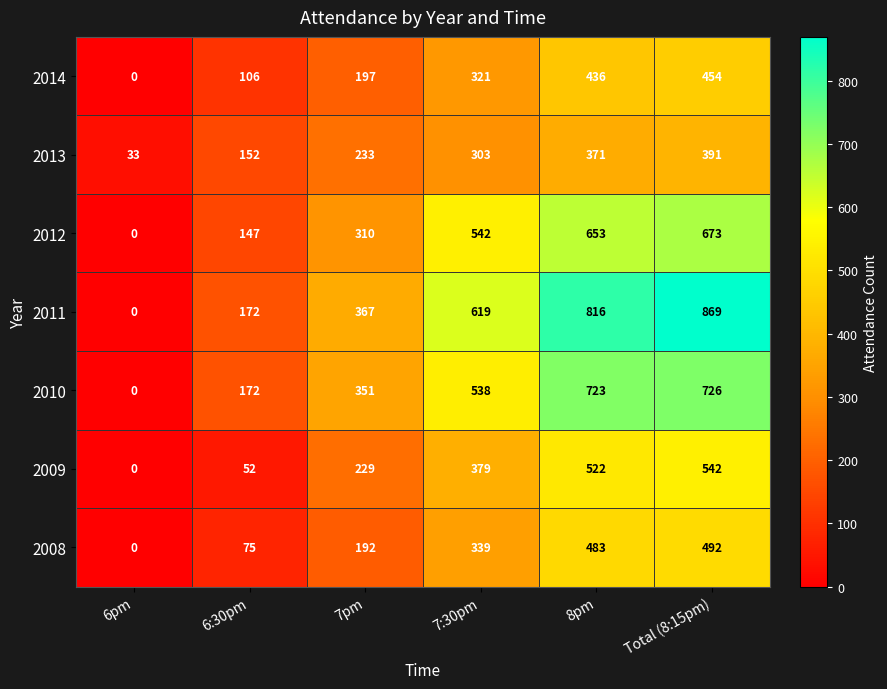

What is the difference between the 2011 values at 7:30pm and 6:30pm?

447